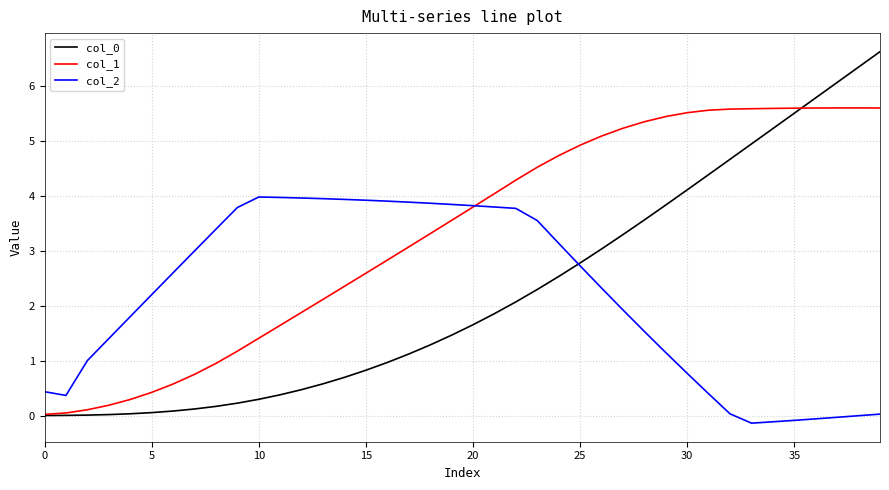

Which series has the largest total across all categories?

col_1